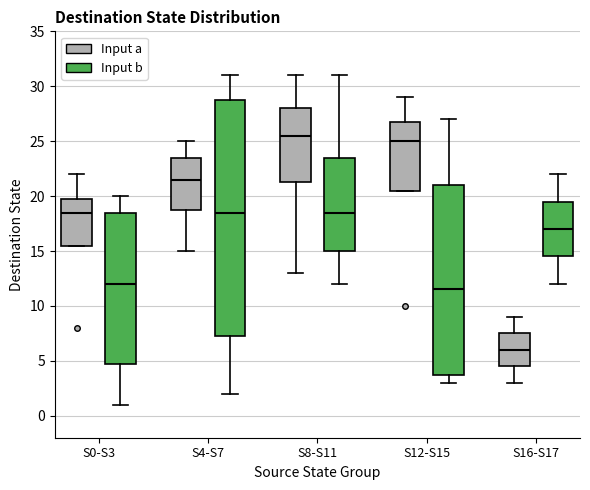

Reading left to right, transcribe this box plot: for each box, give where its median line is, the range the box spans, and where its two whiskers end, as read against the y-axis. The values are not printed on the chart, so give them approximately, as read against the axis.

S0-S3 (Input a): median 18.5, box 15.5 to 20.0, whiskers 15.5 to 22.0
S0-S3 (Input b): median 12.0, box 5.0 to 18.5, whiskers 1.0 to 20.0
S4-S7 (Input a): median 21.5, box 19.0 to 23.5, whiskers 15.0 to 25.0
S4-S7 (Input b): median 18.5, box 7.5 to 29.0, whiskers 2.0 to 31.0
S8-S11 (Input a): median 25.5, box 21.5 to 28.0, whiskers 13.0 to 31.0
S8-S11 (Input b): median 18.5, box 15.0 to 23.5, whiskers 12.0 to 31.0
S12-S15 (Input a): median 25.0, box 20.5 to 27.0, whiskers 20.5 to 29.0
S12-S15 (Input b): median 11.5, box 4.0 to 21.0, whiskers 3.0 to 27.0
S16-S17 (Input a): median 6.0, box 4.5 to 7.5, whiskers 3.0 to 9.0
S16-S17 (Input b): median 17.0, box 14.5 to 19.5, whiskers 12.0 to 22.0